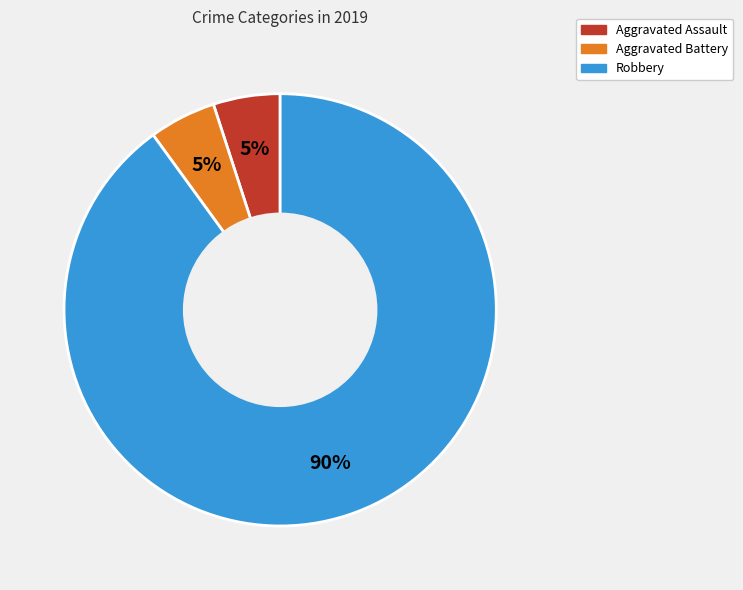

To the nearest percent, what is the average slice percentage?

33%